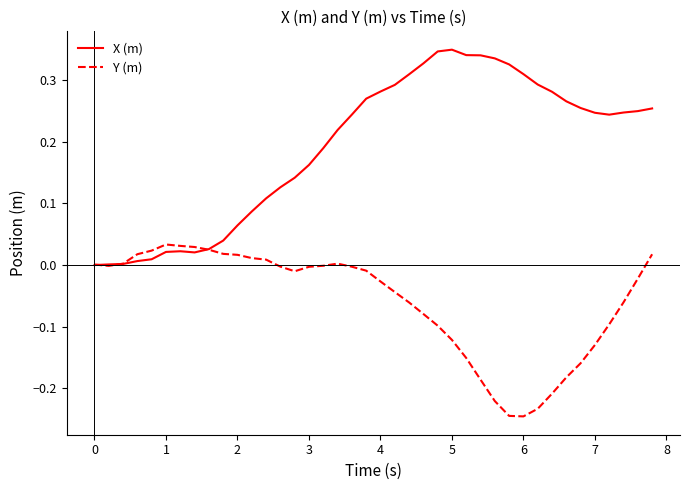

Which series has the widest spread of values?

X (m)